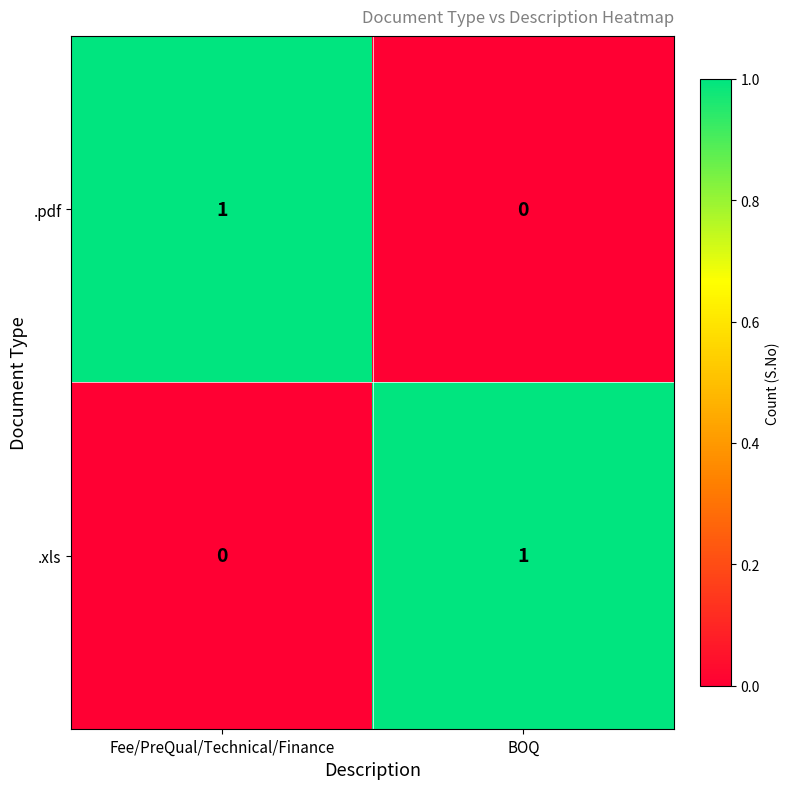

Reading left to right, list all the values displayed in this chart.

.pdf: Fee/PreQual/Technical/Finance=1	BOQ=0
.xls: Fee/PreQual/Technical/Finance=0	BOQ=1